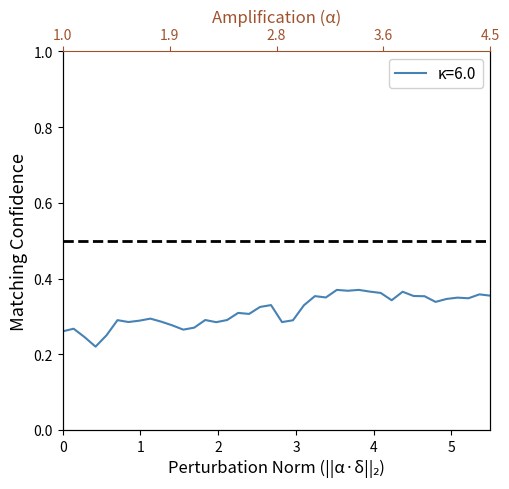

What is the sum of all values?

12.6